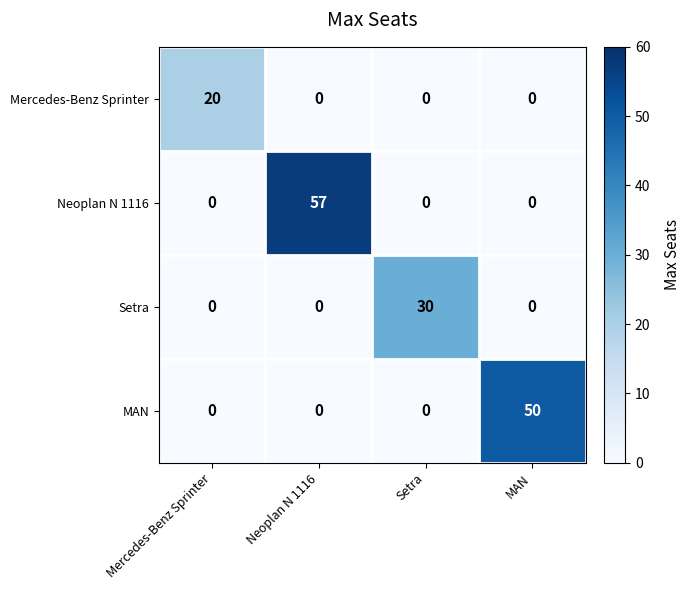

True or false: MAN has a value of -32 at Mercedes-Benz Sprinter.

False